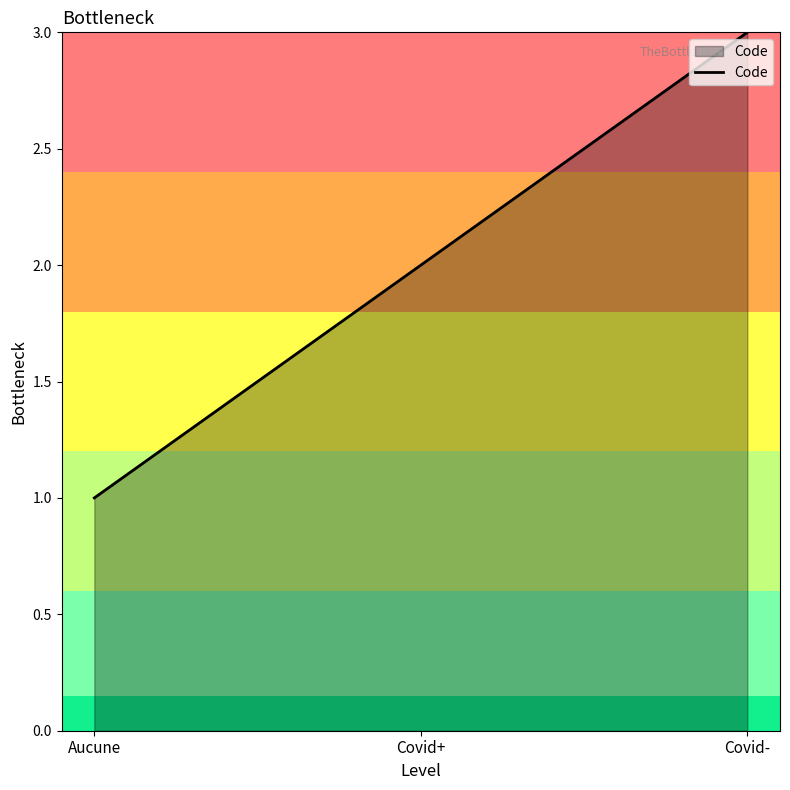

Is it true that the value at Aucune is 1?

True